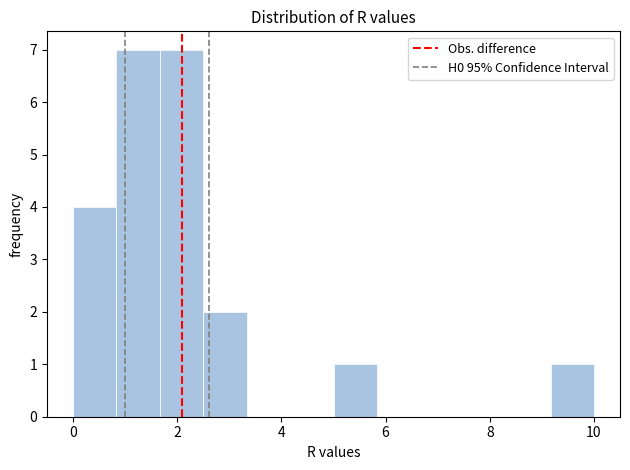

Reading left to right, transcribe this chart: for each bar, give the range it covers on the x-axis and its height. Neither the bar edges nor the heights are printed on the chart, so give them approximately, as read against the axes.

0.0 to 0.8: 4
0.8 to 1.6: 7
1.6 to 2.6: 7
2.6 to 3.4: 2
3.4 to 4.2: 0
4.2 to 5.0: 0
5.0 to 5.8: 1
5.8 to 6.6: 0
6.6 to 7.6: 0
7.6 to 8.4: 0
8.4 to 9.2: 0
9.2 to 10.0: 1